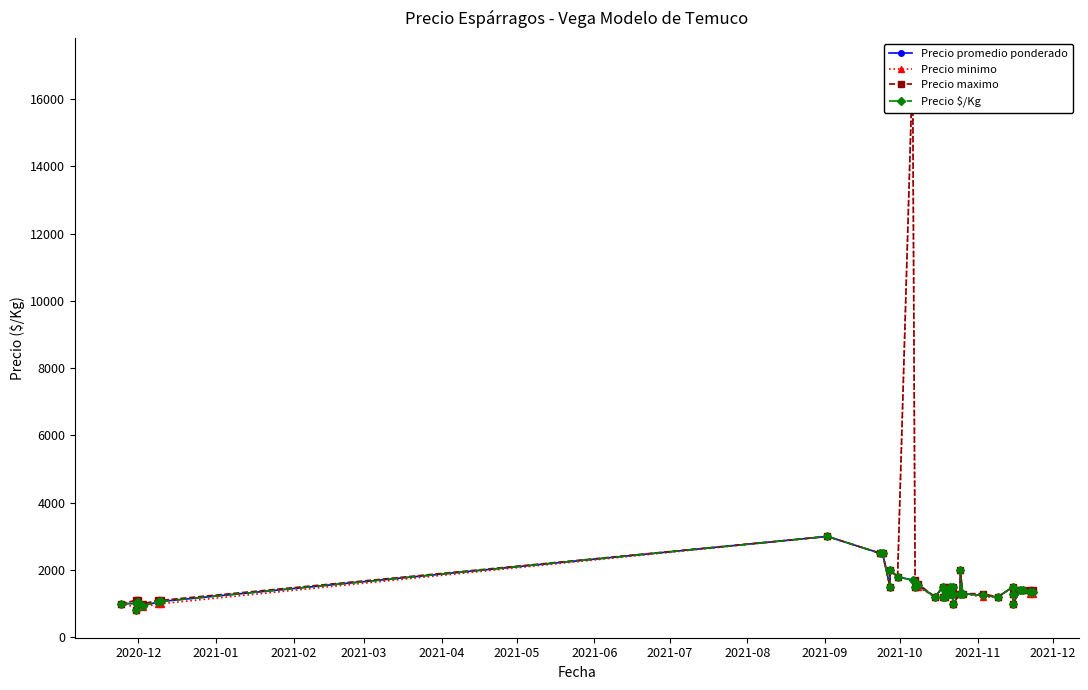

True or false: Precio minimo has more than 1 interior local peaks.

True